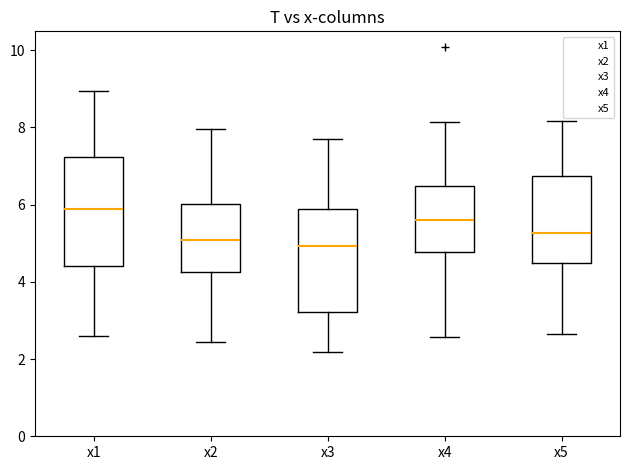

Reading left to right, read every box against the y-axis: the position of its median line, the range the box covers, and the ends of its whiskers. The values are not printed on the chart, so give them approximately, as read against the axis.

x1: median 5.8, box 4.4 to 7.2, whiskers 2.6 to 9.0
x2: median 5.0, box 4.2 to 6.0, whiskers 2.4 to 8.0
x3: median 5.0, box 3.2 to 5.8, whiskers 2.2 to 7.6
x4: median 5.6, box 4.8 to 6.4, whiskers 2.6 to 8.2
x5: median 5.2, box 4.4 to 6.8, whiskers 2.6 to 8.2